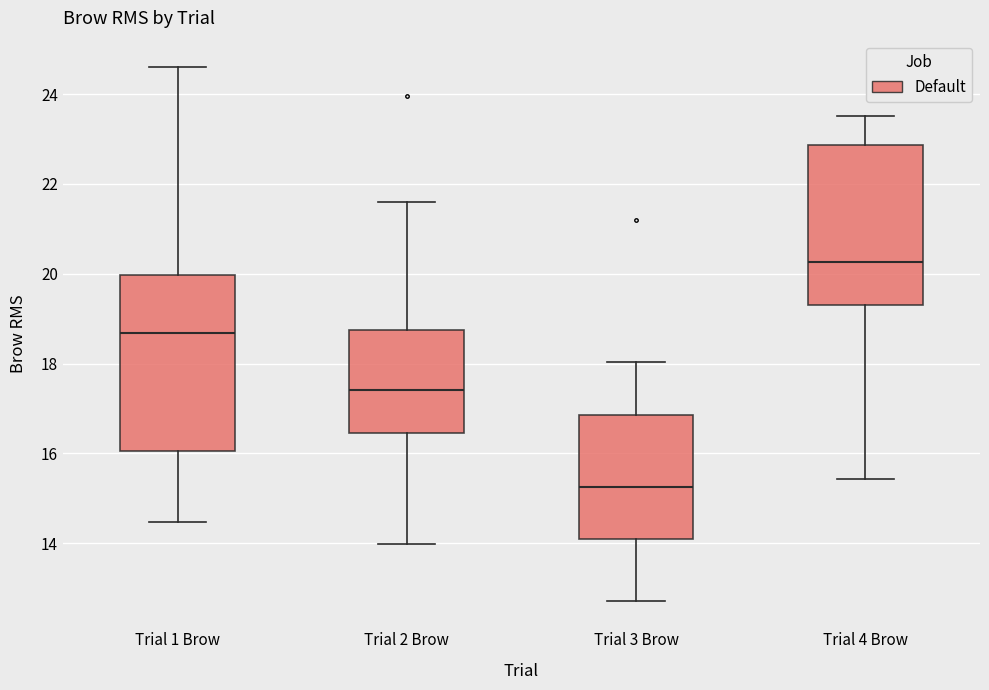

Reading left to right, transcribe this box plot: for each box, give where its median line is, the range the box spans, and where its two whiskers end, as read against the y-axis. The values are not printed on the chart, so give them approximately, as read against the axis.

Trial 1 Brow: median 18.6, box 16.0 to 20.0, whiskers 14.4 to 24.6
Trial 2 Brow: median 17.4, box 16.4 to 18.8, whiskers 14.0 to 21.6
Trial 3 Brow: median 15.2, box 14.2 to 16.8, whiskers 12.8 to 18.0
Trial 4 Brow: median 20.2, box 19.4 to 22.8, whiskers 15.4 to 23.6